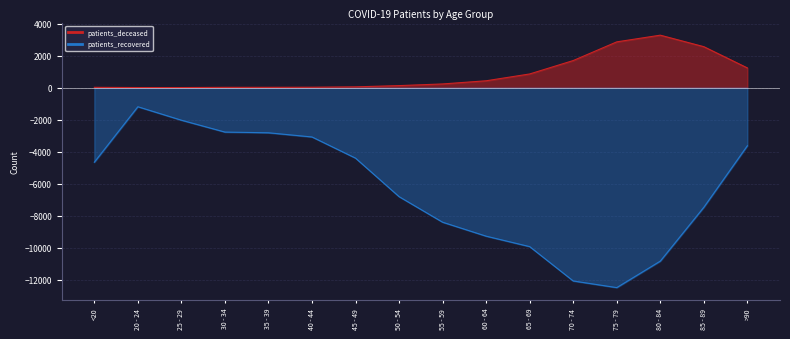

What is the lowest value of the patients_deceased series?

3